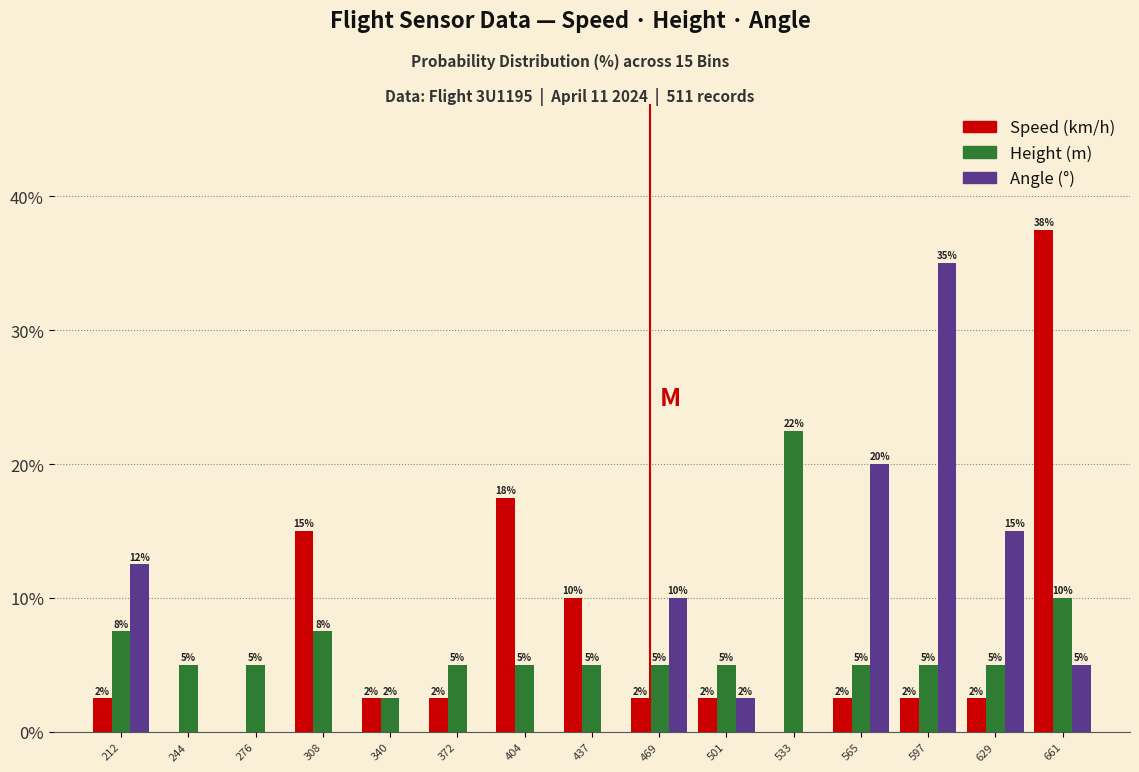

At which category is the sum across all series the highest?

661